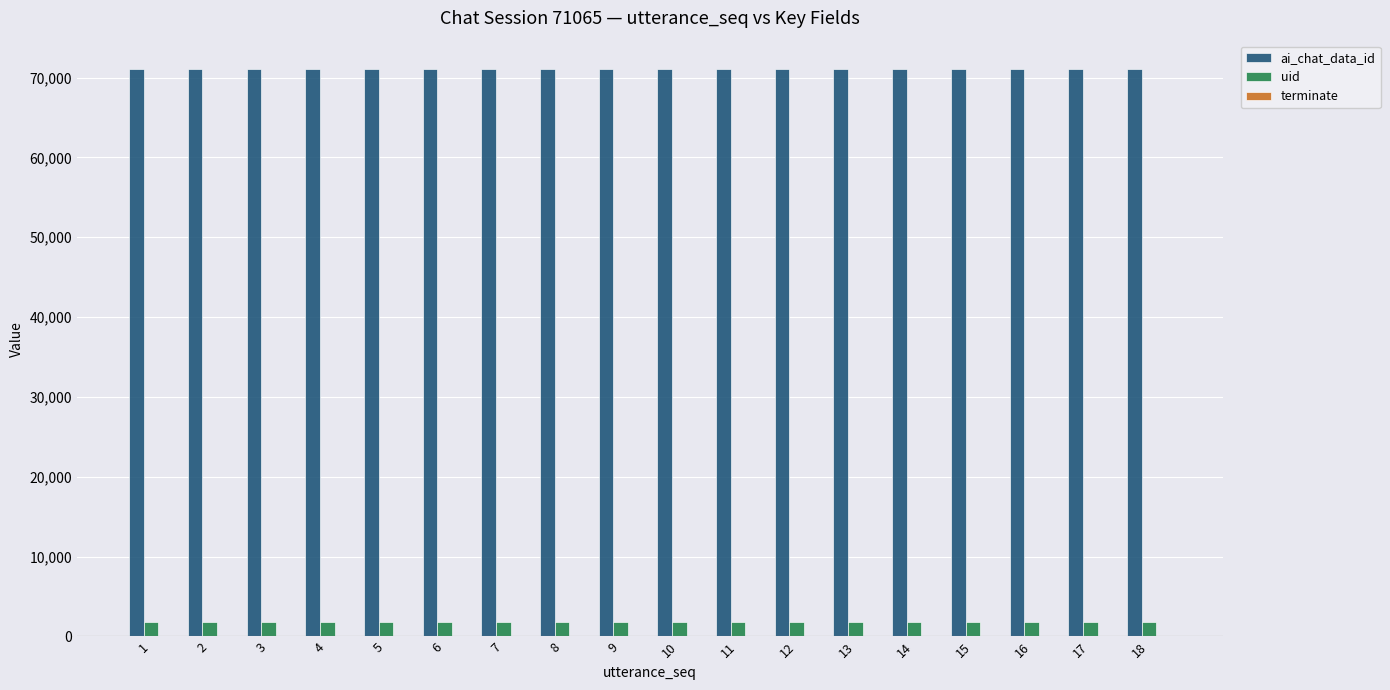

The value of ai_chat_data_id at 1 is 115283. True or false?

False